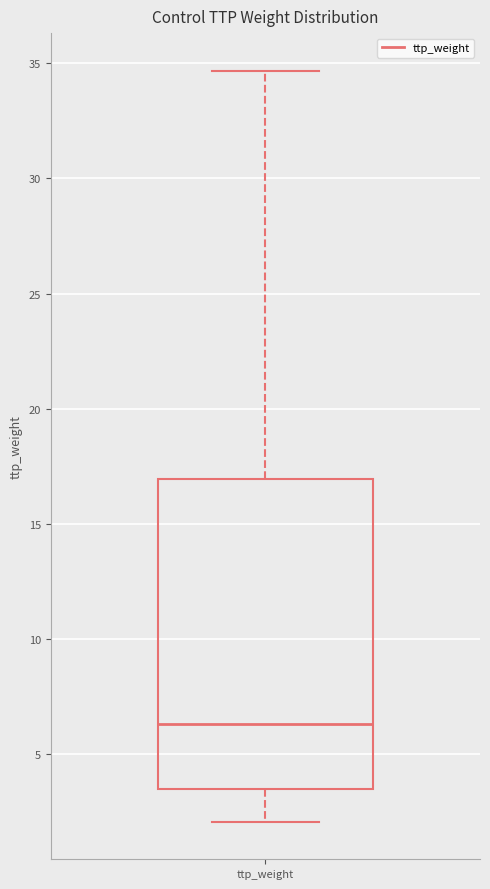

Transcribe this box plot: give where the median line is, the range the box spans, and where the two whiskers end, as read against the y-axis. The values are not printed on the chart, so give them approximately, as read against the axis.

median 6.5, box 3.5 to 17.0, whiskers 2.0 to 34.5